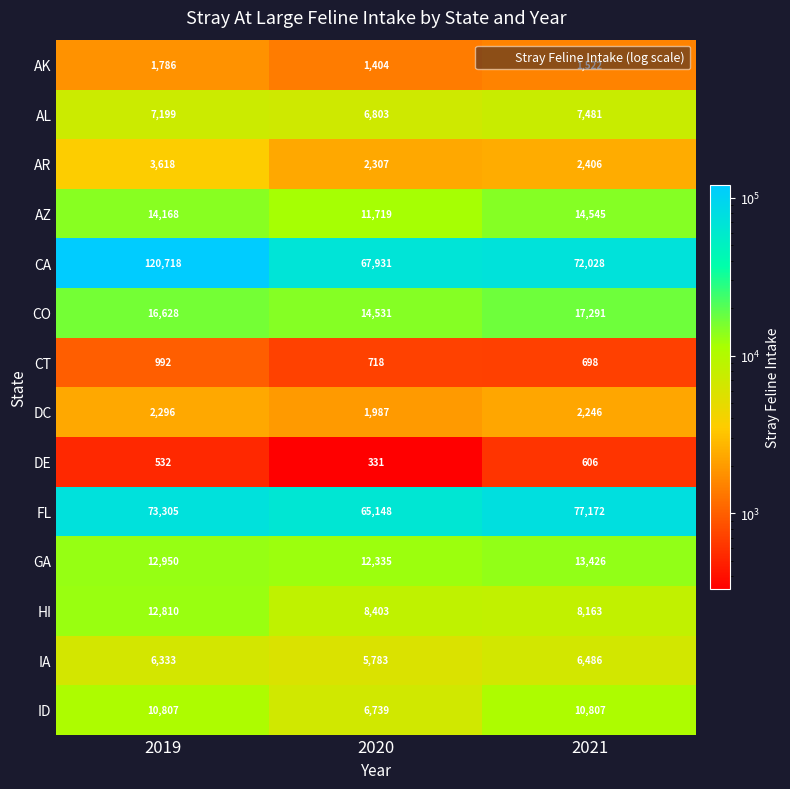

Rank the series at 2020 from lowest to highest value.

DE, CT, AK, DC, AR, IA, ID, AL, HI, AZ, GA, CO, FL, CA